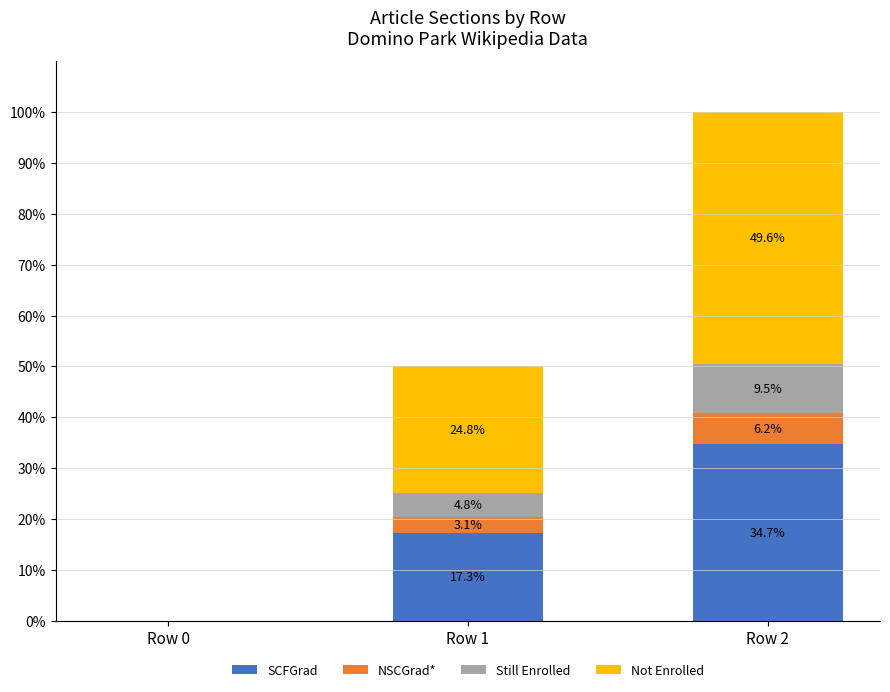

Does the chart contain stacked bars?

Yes